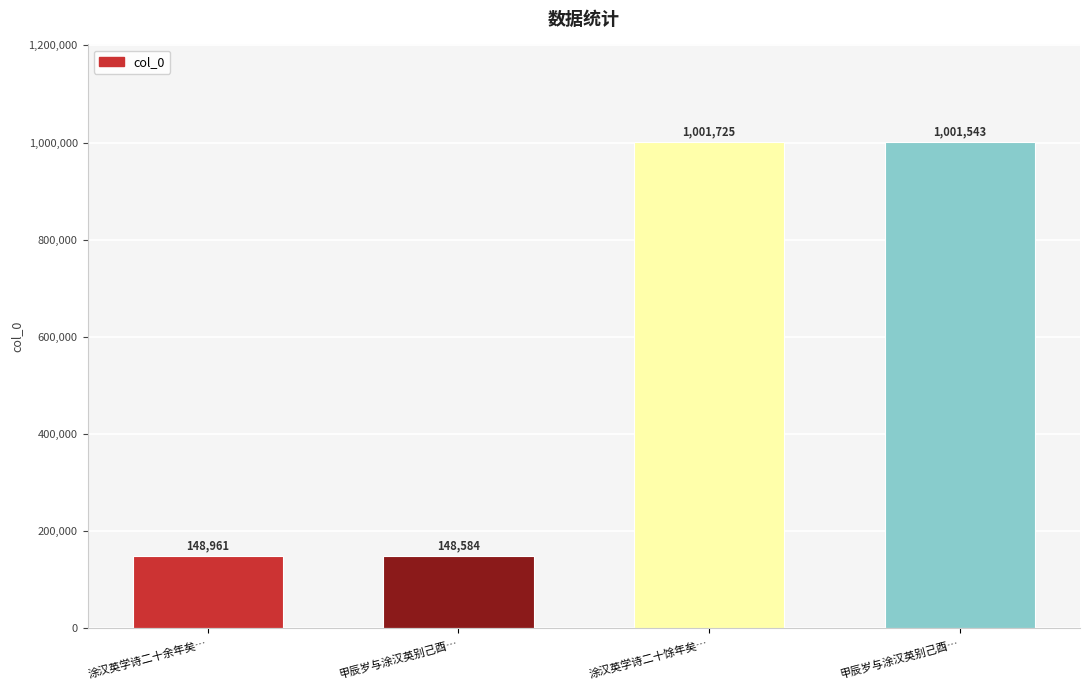

What is the approximate value at 甲辰岁与涂汉英别己酉…?

1001543